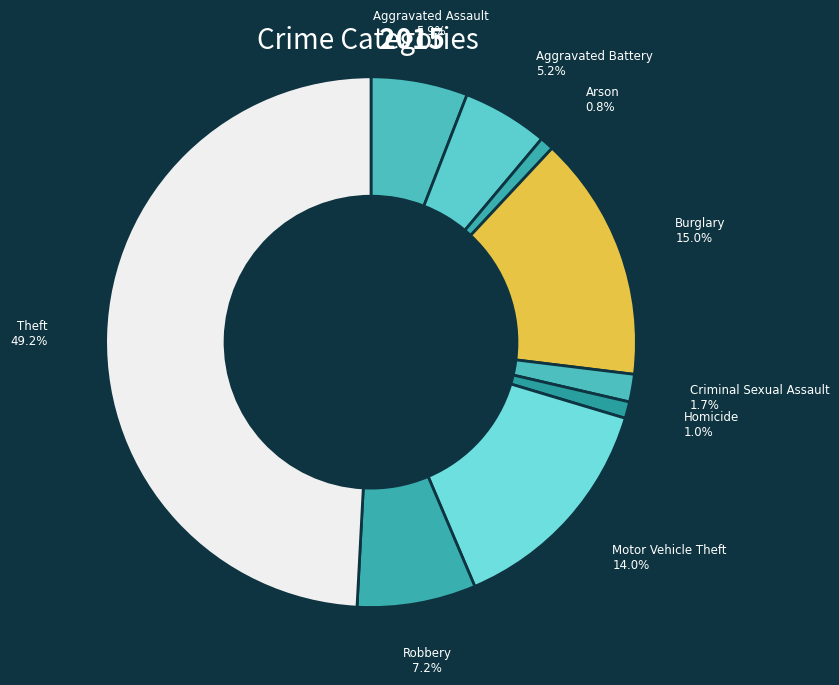

The Motor Vehicle Theft slice represents 9% of the pie. True or false?

False